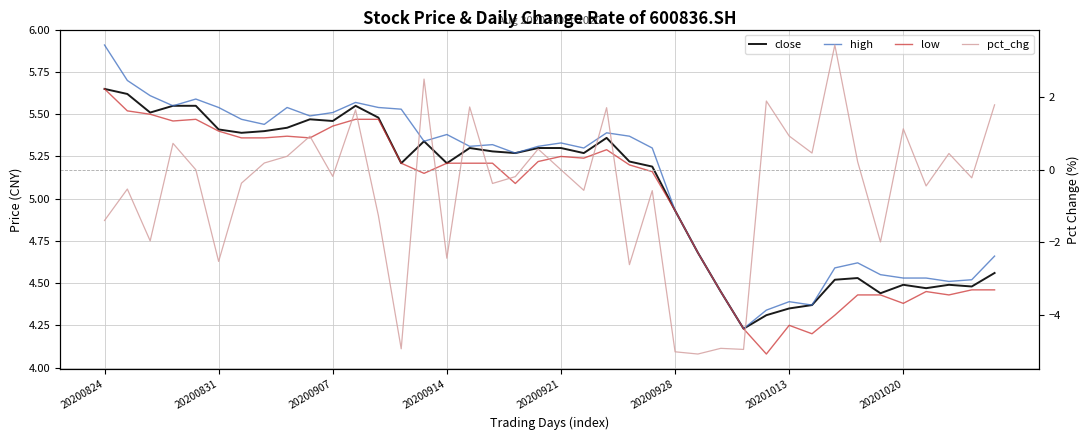

Which category has the highest value in the close series?

20200824